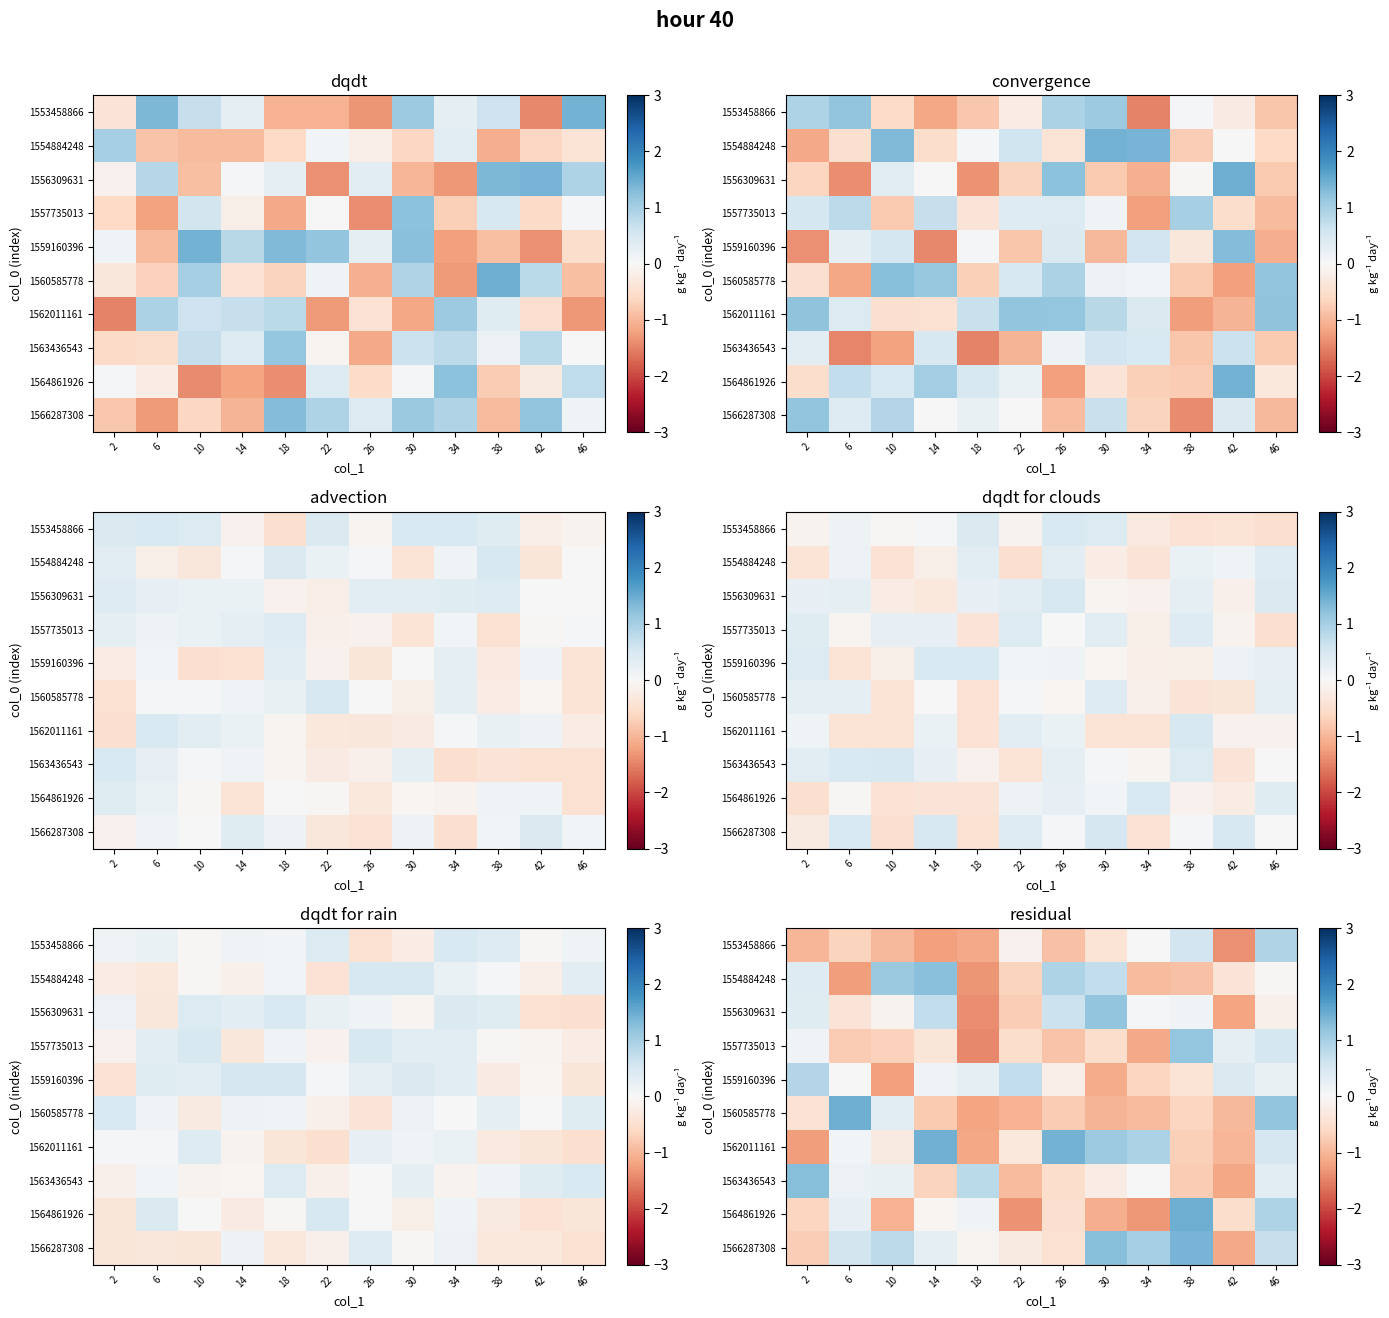

The 1560585778 series shows -1.1 at 26. True or false?

False